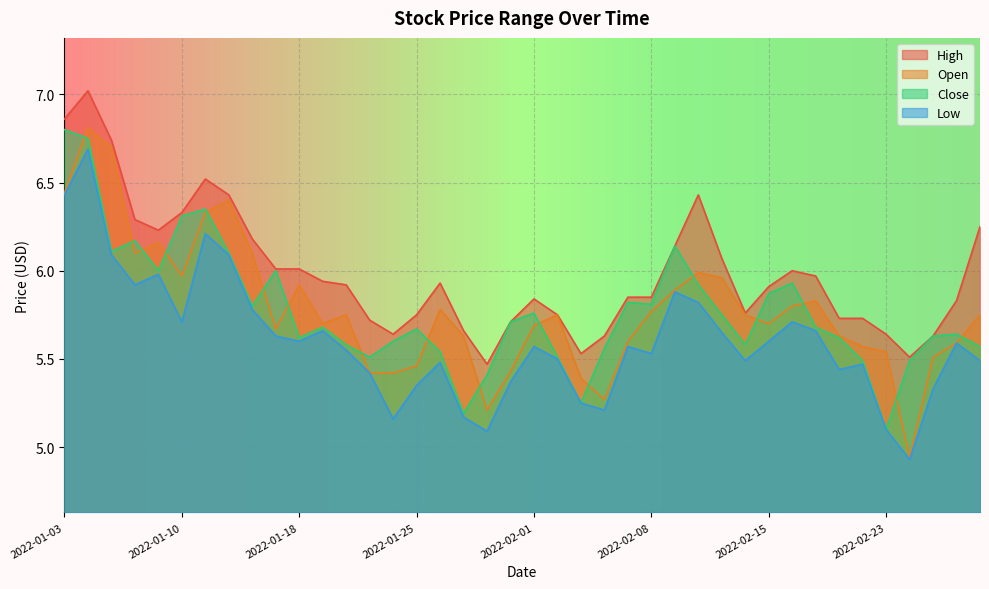

True or false: Open and Low cross at least once.

False